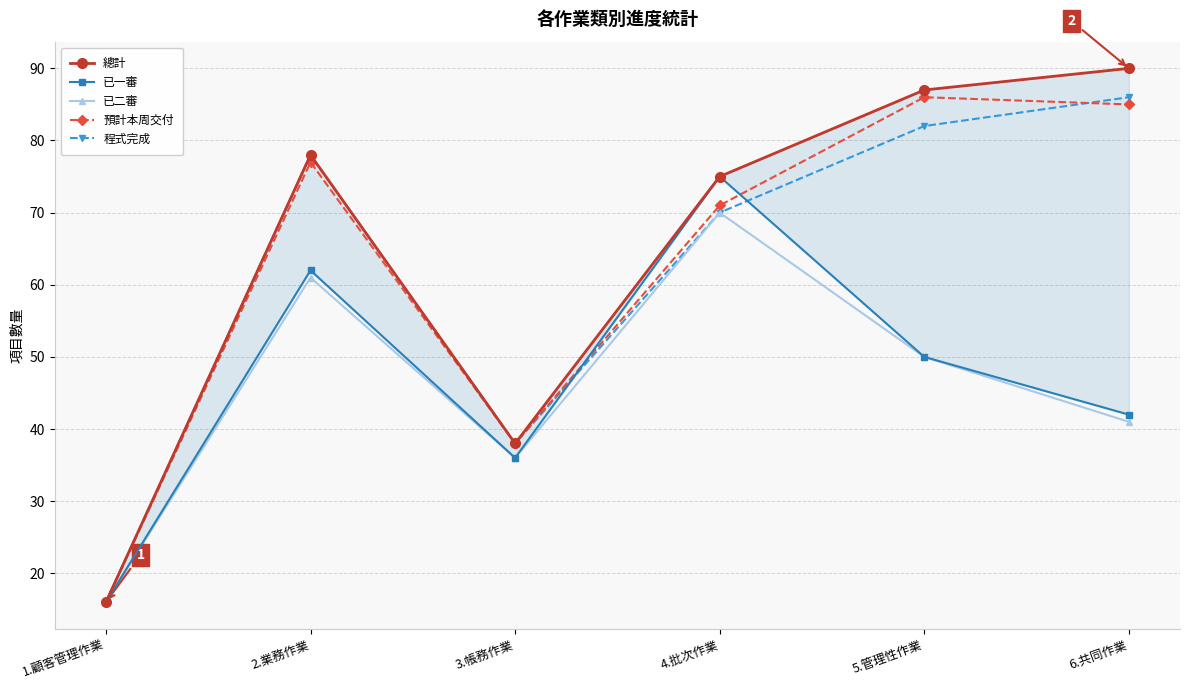

Which series has the largest total across all categories?

總計